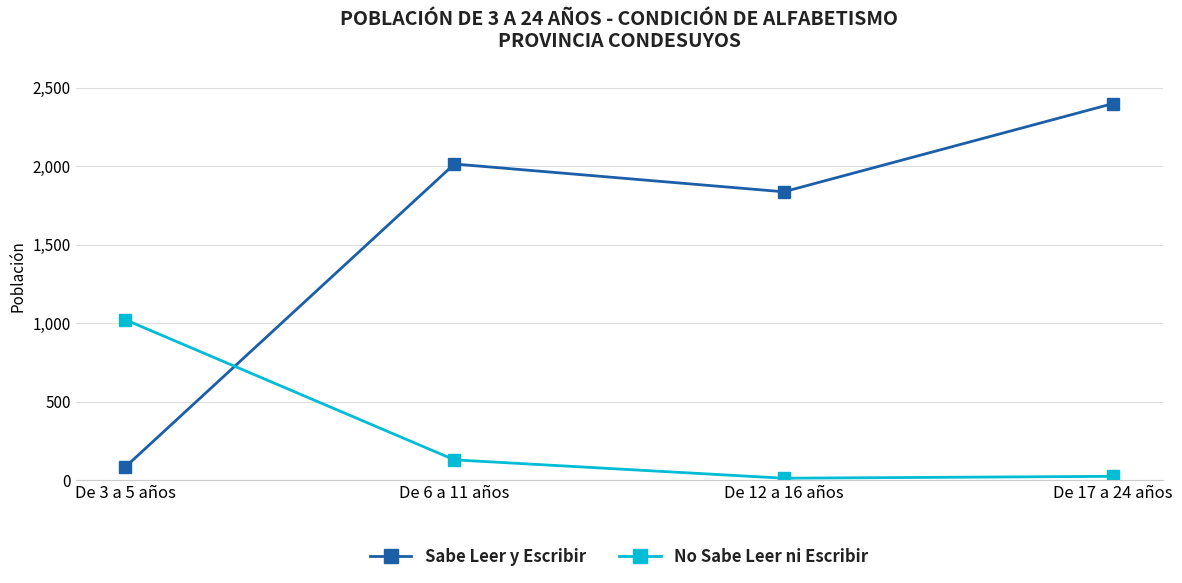

True or false: Sabe Leer y Escribir has a value of 2399 at De 17 a 24 años.

True